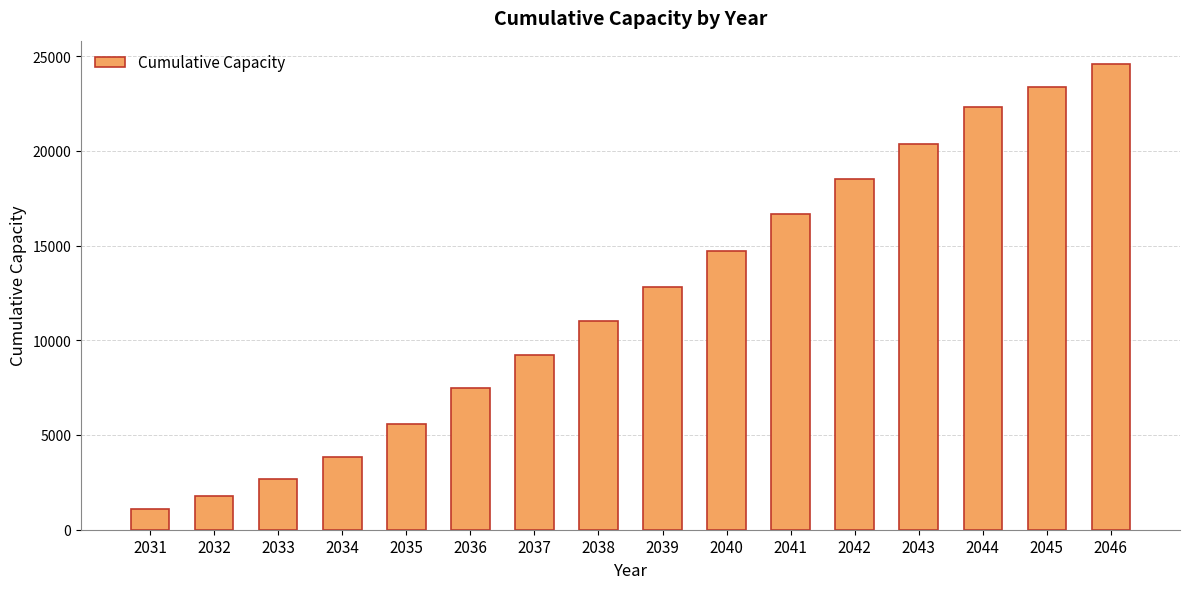

How many data points does each series have?

16